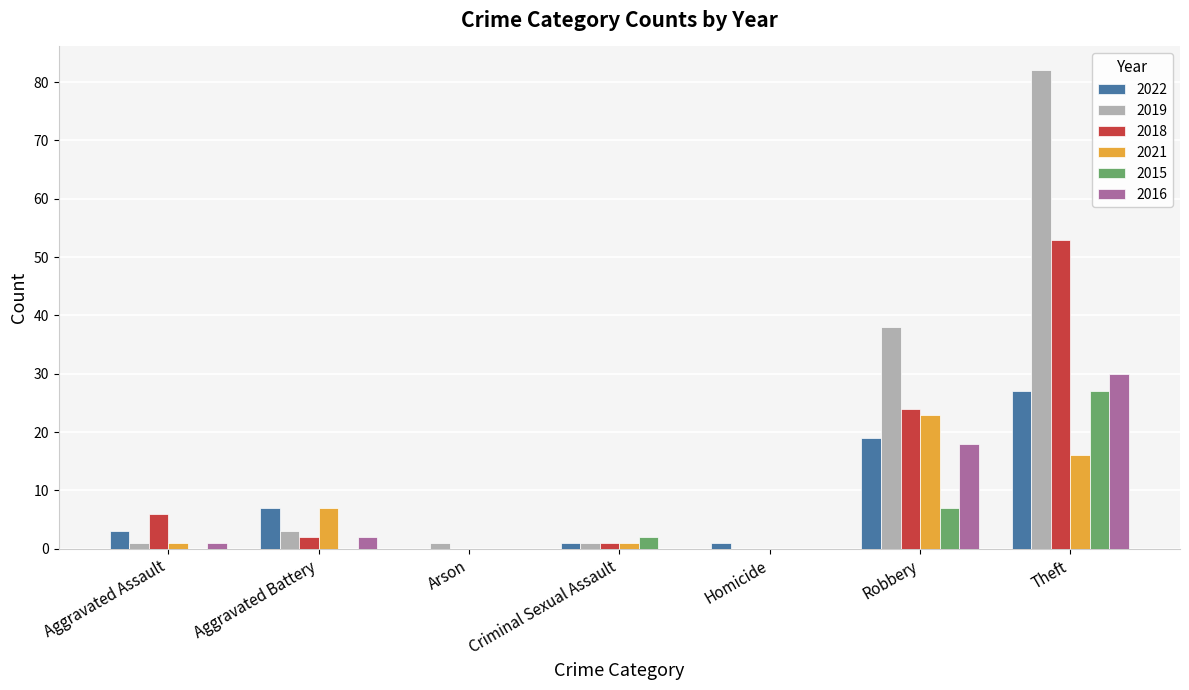

What is the sum of the 2016 values at Robbery and Theft?

48